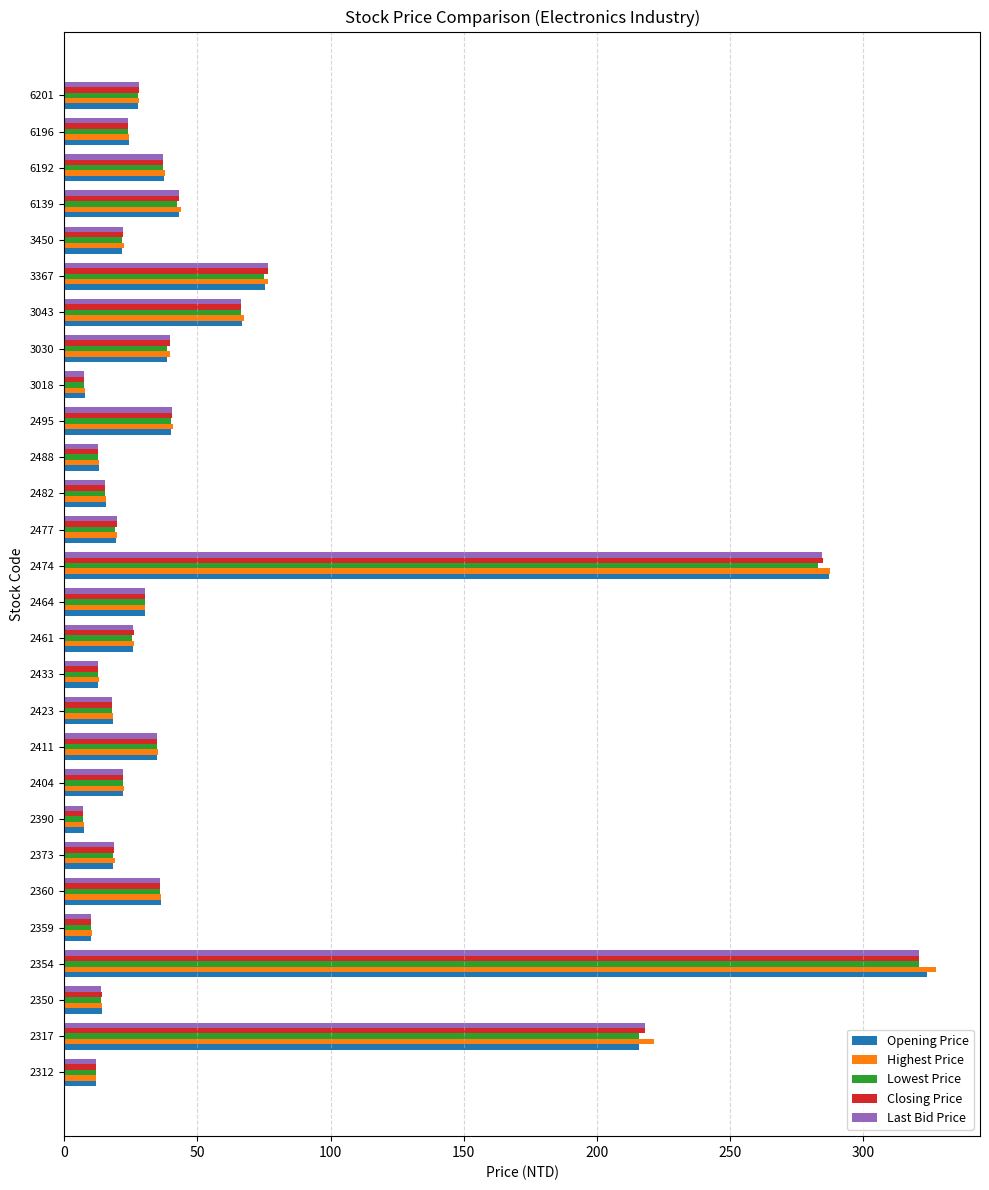

How many values in the Opening Price series exceed 25?

14